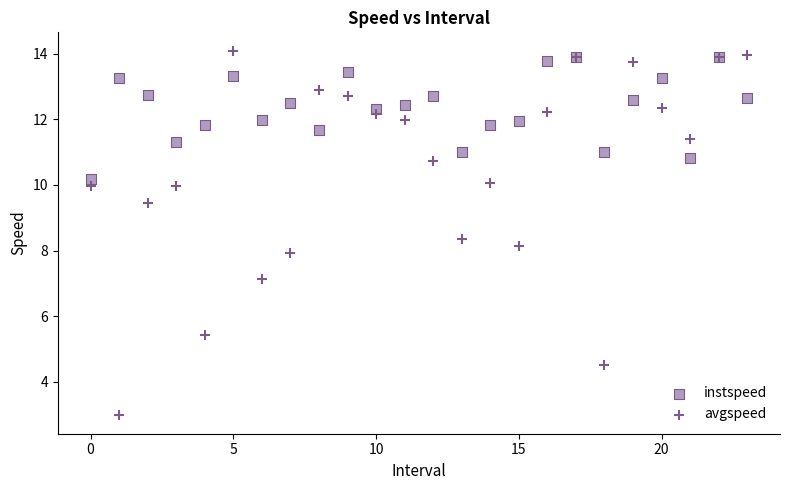

Which series has the widest spread of Y values?

avgspeed